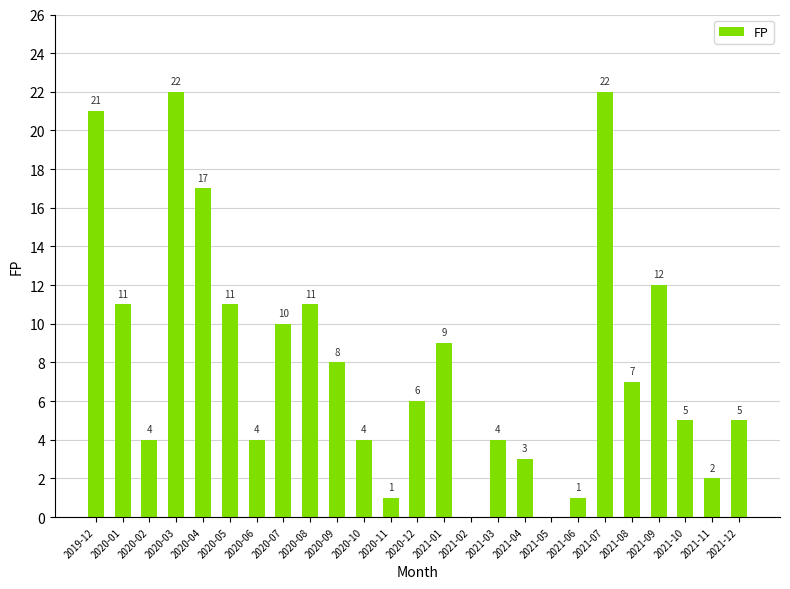

The value at 2020-01 is 11. True or false?

True